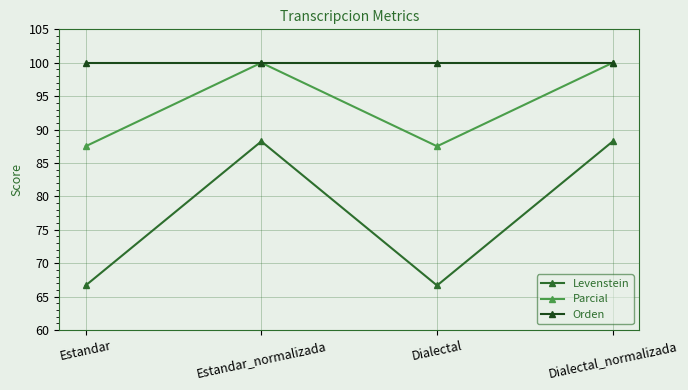

What is the maximum value shown in the chart?

100.0